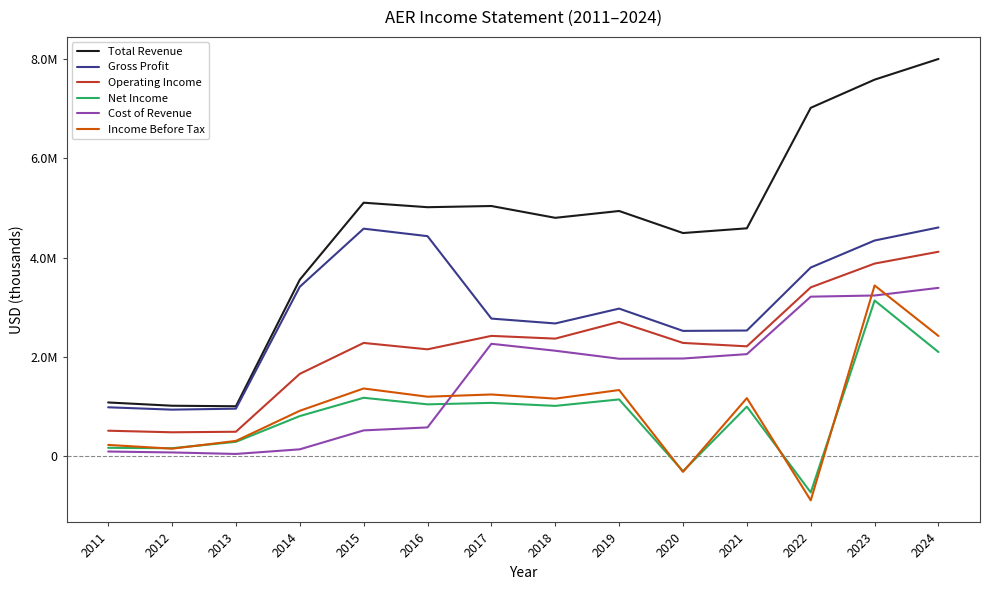

Is this an area chart (filled region under the line)?

No